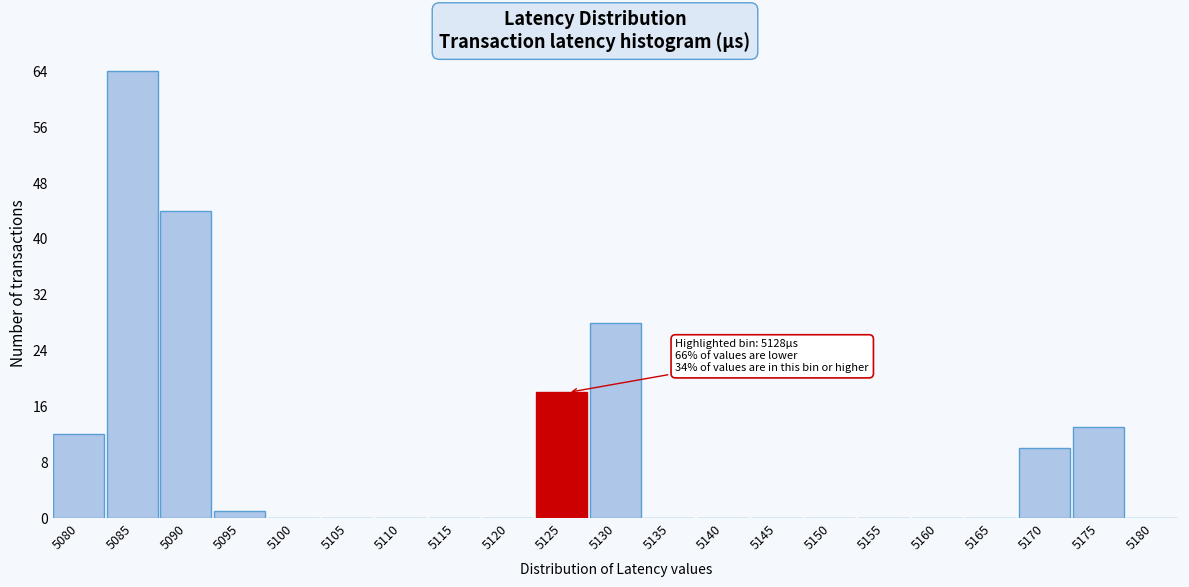

Reading left to right, what are all the values shown in this chart?

5080=12	5085=64	5090=44	5095=1	5100=0	5105=0	5110=0	5115=0	5120=0	5125=18	5130=28	5135=0	5140=0	5145=0	5150=0	5155=0	5160=0	5165=0	5170=10	5175=13	5180=0